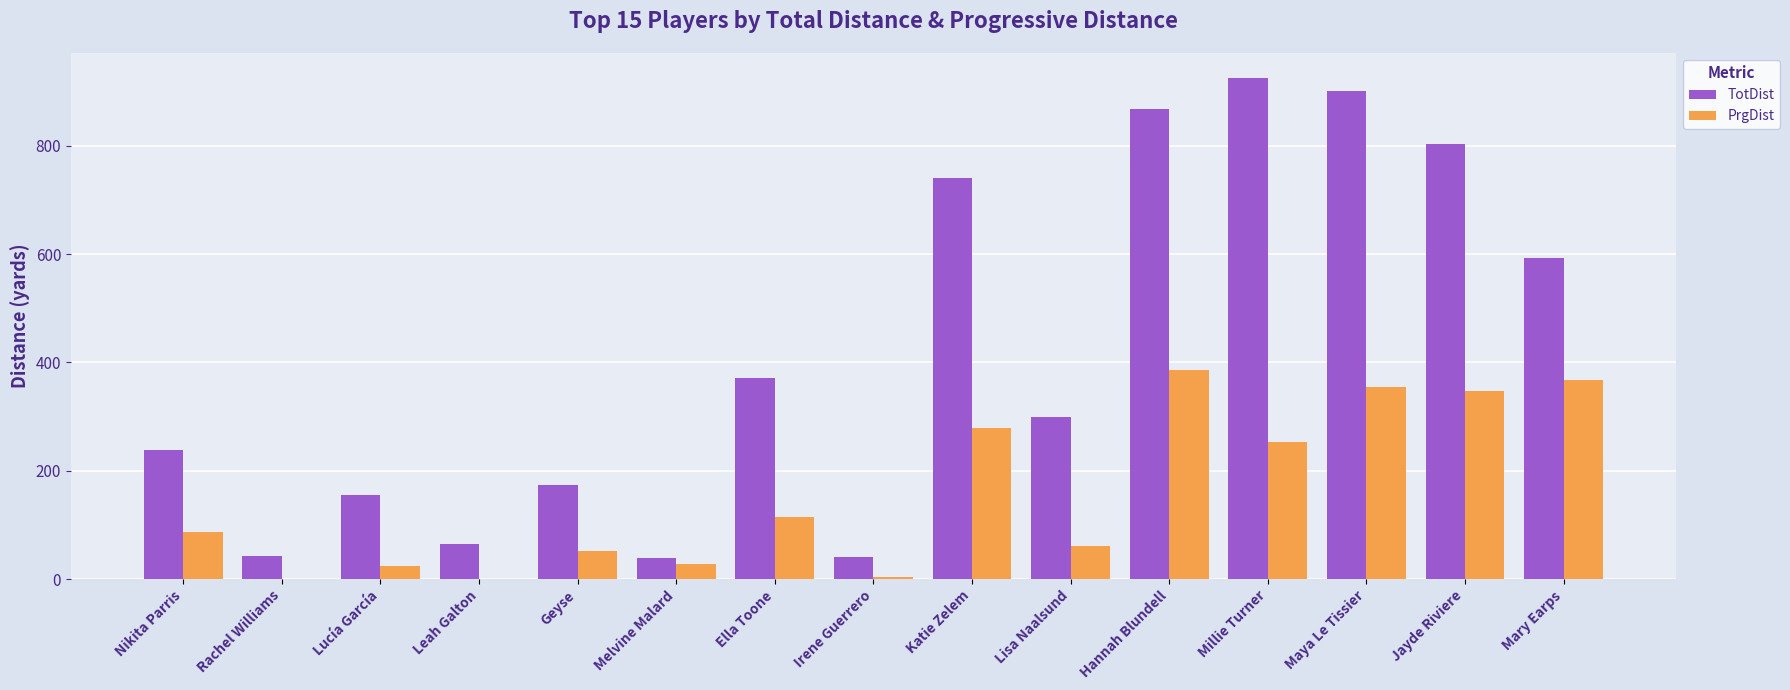

Count the number of categories in the chart.

15